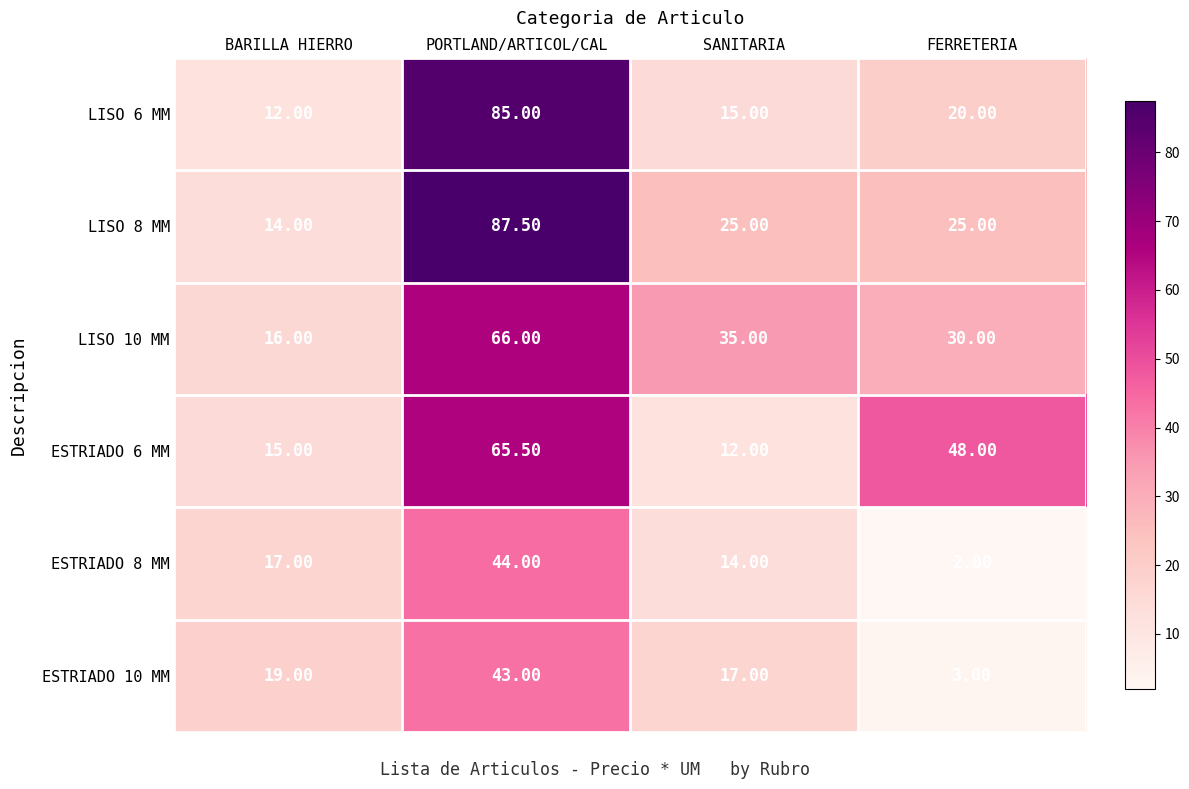

List the series in order of their peak value, highest first.

LISO 8 MM, LISO 6 MM, LISO 10 MM, ESTRIADO 6 MM, ESTRIADO 8 MM, ESTRIADO 10 MM